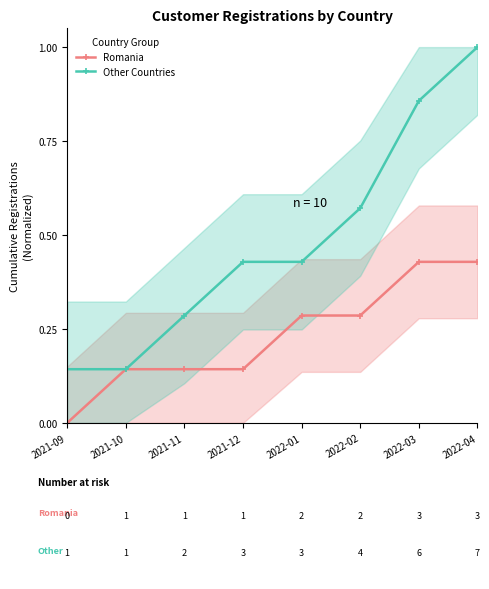

Reading left to right, list all the values displayed in this chart.

Romania: 0.0	0.1	0.1	0.1	0.3	0.3	0.4	0.4
Other Countries: 0.1	0.1	0.3	0.4	0.4	0.6	0.9	1.0